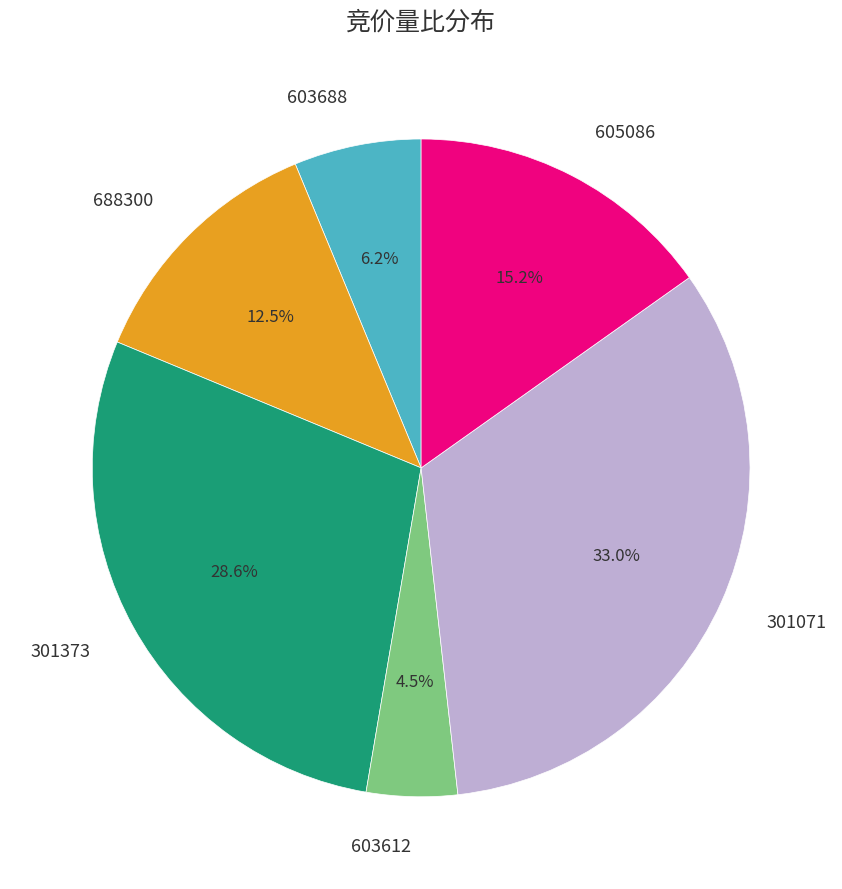

How much of the chart is everything except 688300?

87.5%